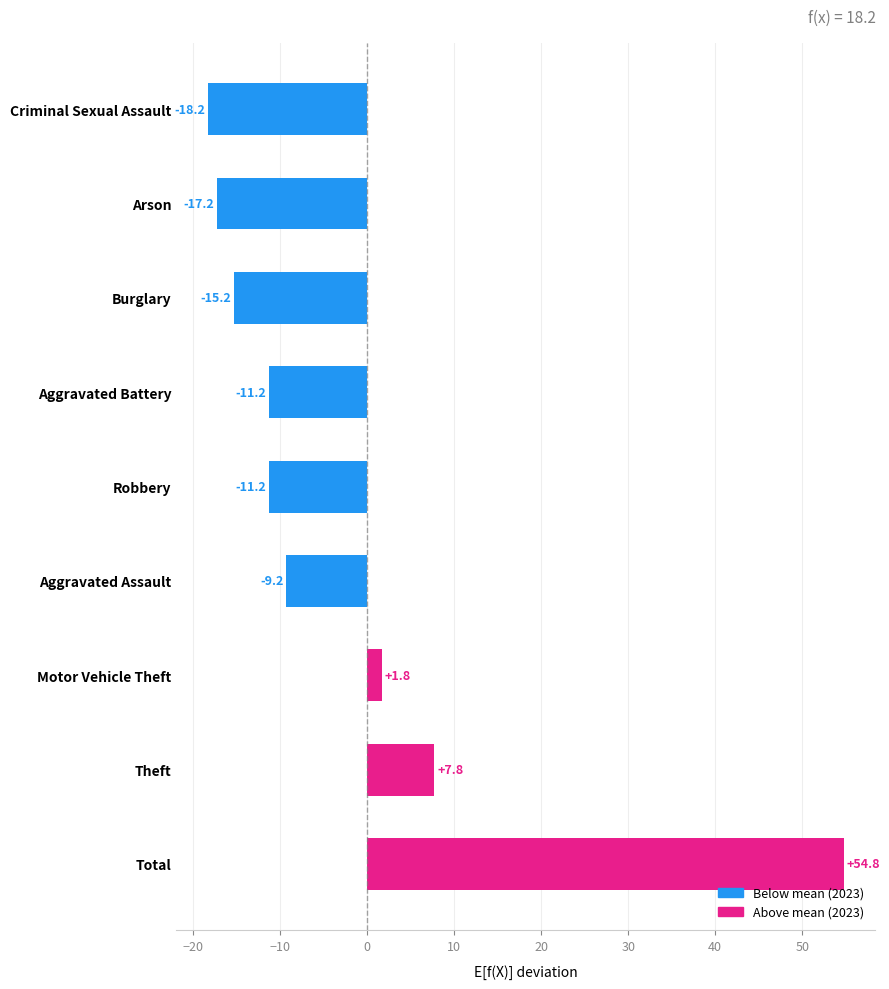

Reading bottom to top, what are all the values shown in this chart?

54.8	7.8	1.8	-9.2	-11.2	-11.2	-15.2	-17.2	-18.2